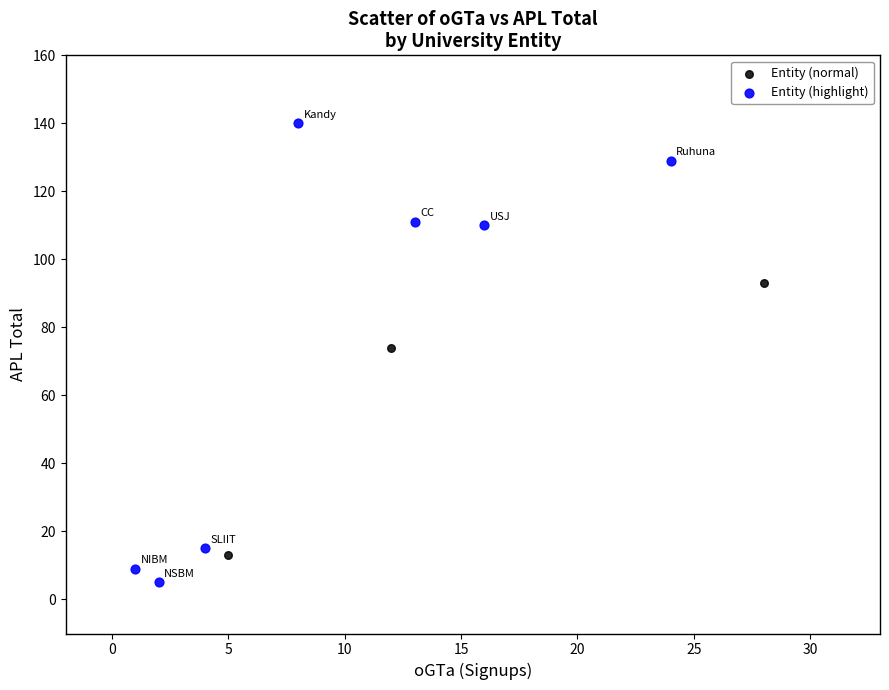

Which series has the widest spread of Y values?

Entity (highlight)